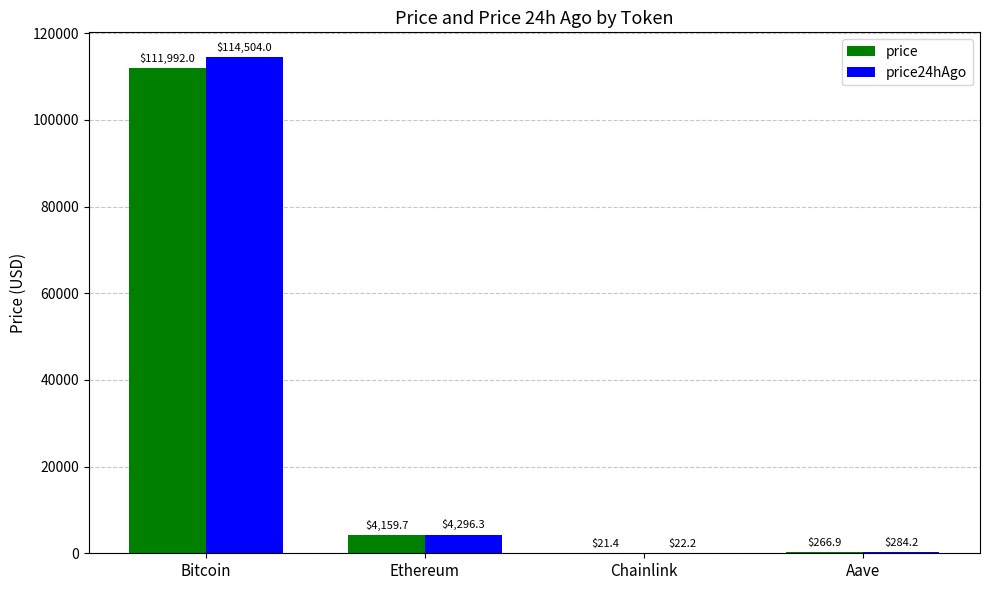

What is the maximum value shown in the chart?

114504.0